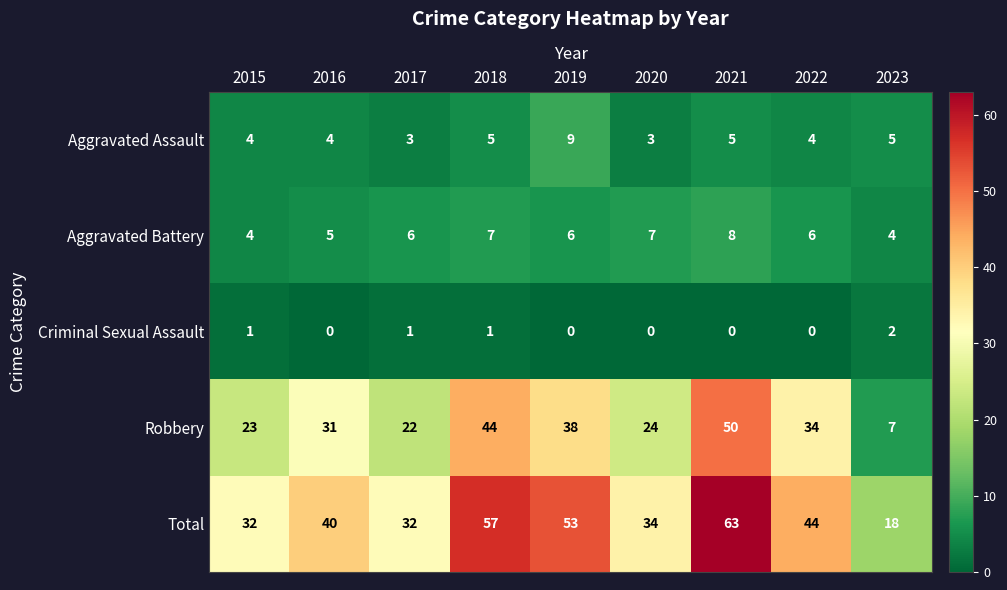

Between 2019 and 2020, which series saw the biggest shift?

Total